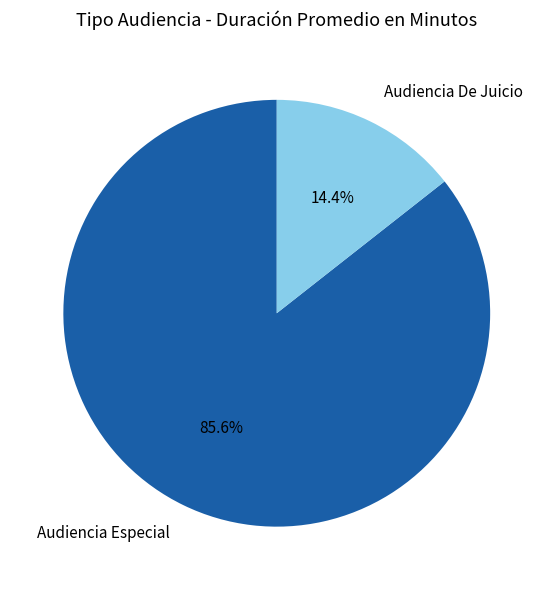

Combined, what portion of the pie is Audiencia Especial and Audiencia De Juicio?

100.0%